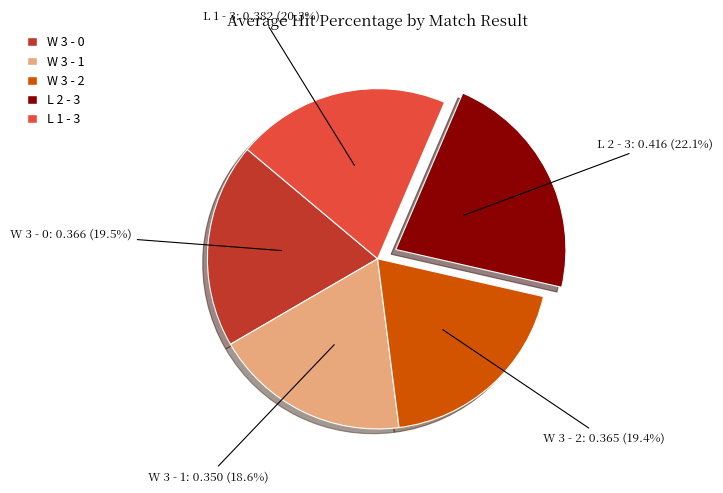

Is there any slice that represents more than half of the pie?

No